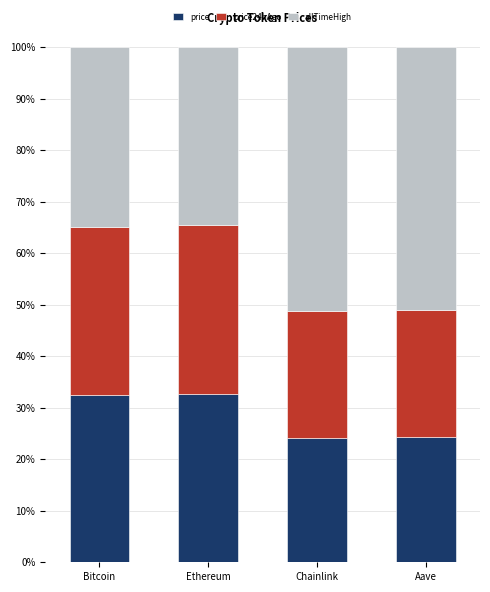

What is the total value across all series at Ethereum?

100.0